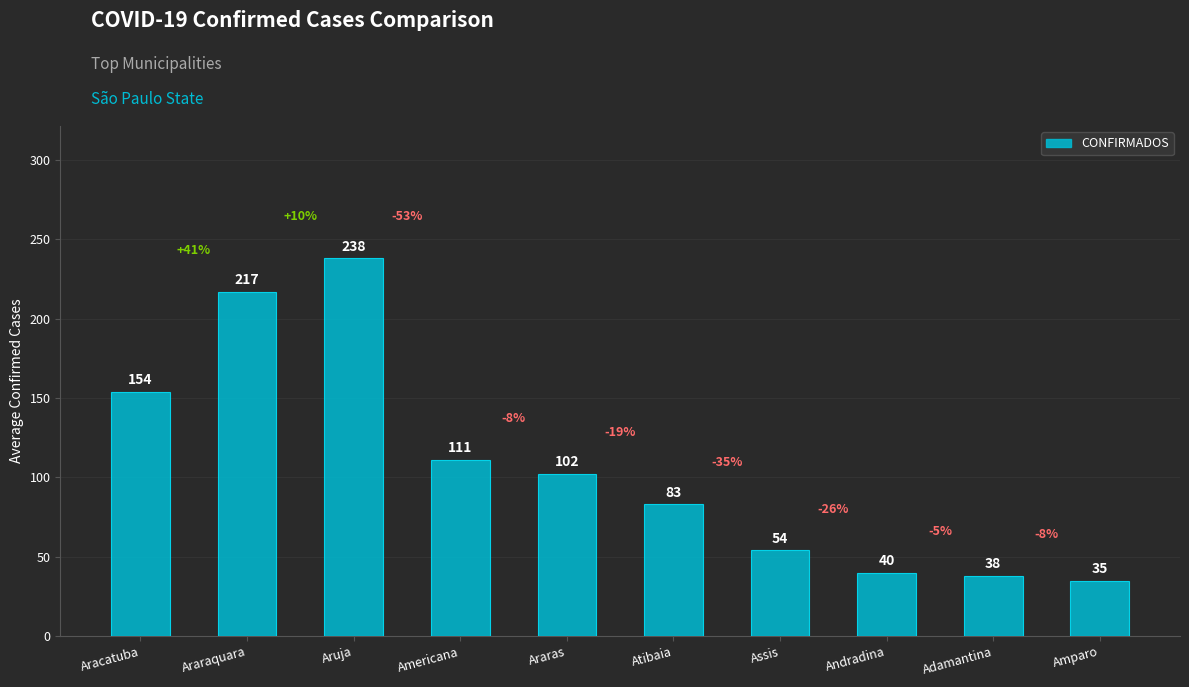

Which category has the highest value across all series?

Aruja